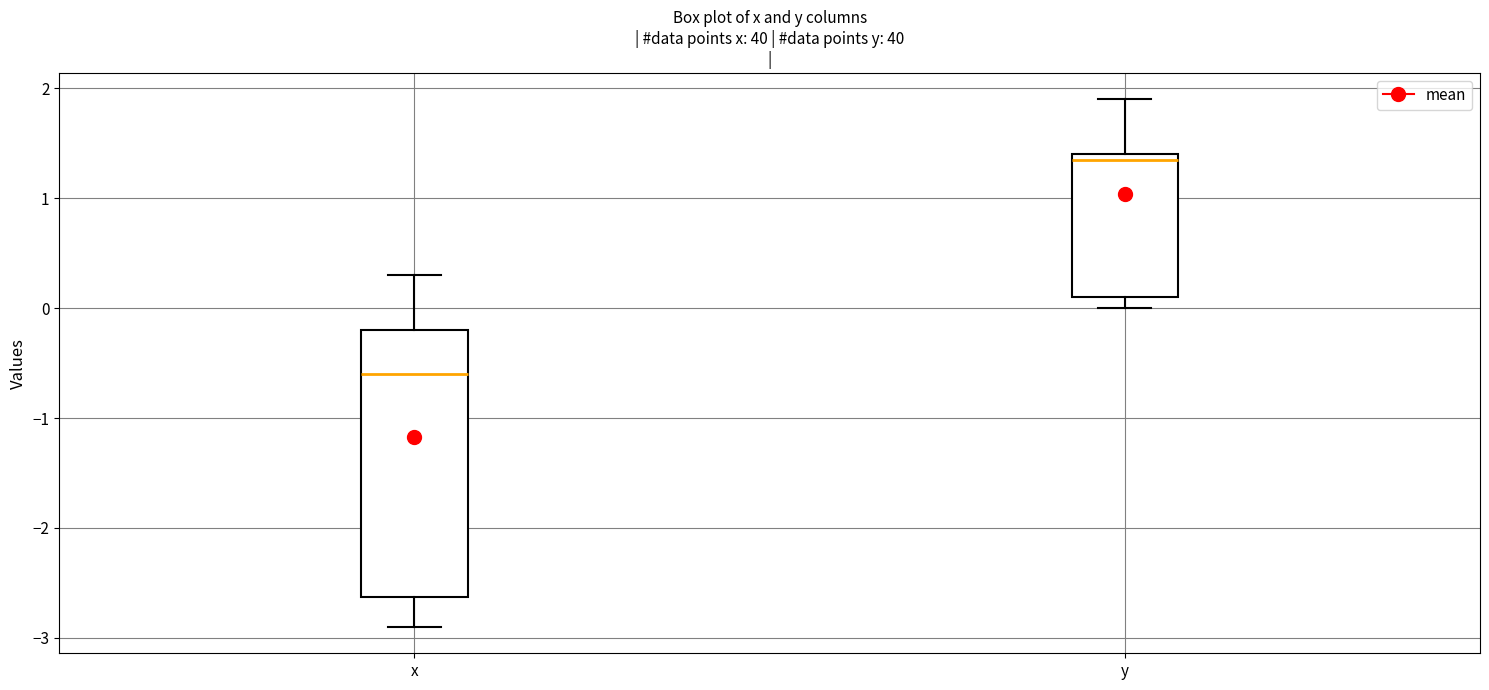

Reading left to right, transcribe this box plot: for each box, give where its median line is, the range the box spans, and where its two whiskers end, as read against the y-axis. The values are not printed on the chart, so give them approximately, as read against the axis.

x: median -0.6, box -2.6 to -0.2, whiskers -2.9 to 0.3
y: median 1.4 (just below the box's upper edge), box 0.1 to 1.4, whiskers 0.0 to 1.9